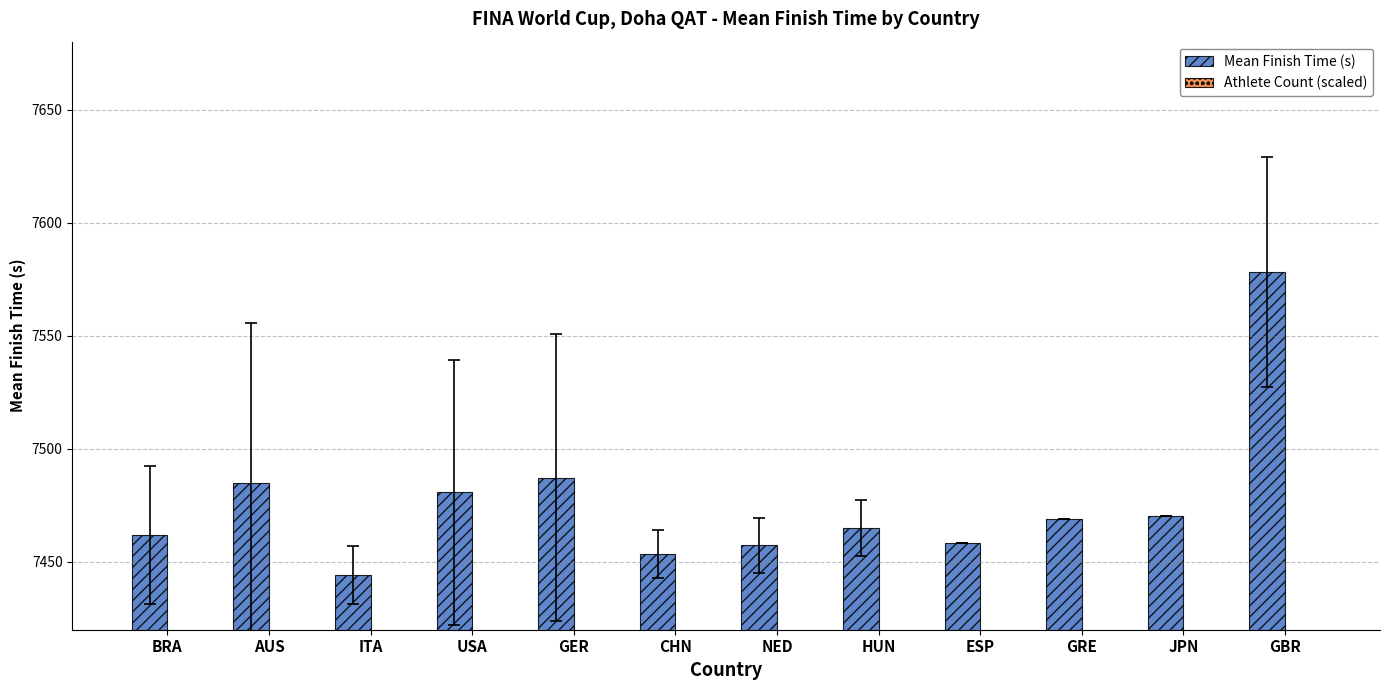

List the series in order of their overall mean, lowest first.

Athlete Count (scaled), Mean Finish Time (s)